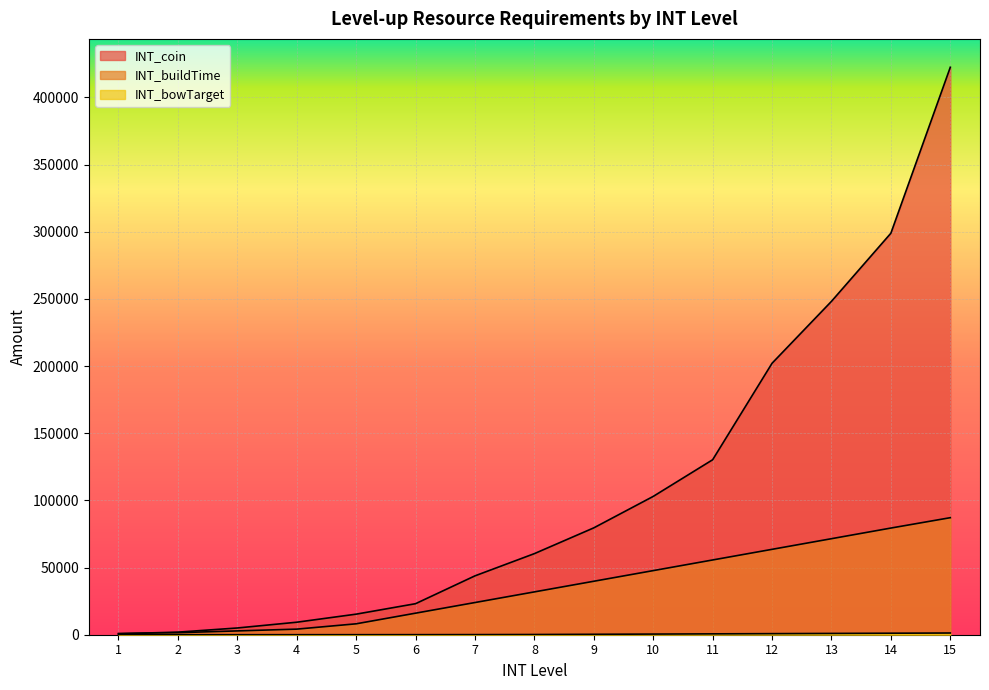

Reading left to right, extract all data points from this chart.

INT_coin: 1=727	2=1915	3=5016	4=9306	5=15313	6=23101	7=43824	8=60369	9=79552	10=102961	11=130241	12=202071	13=248161	14=298870	15=422401
INT_buildTime: 1=860	2=1520	3=2840	4=4161	5=8121	6=16041	7=23961	8=31881	9=39800	10=47721	11=55641	12=63561	13=71480	14=79400	15=87120
INT_bowTarget: 1=1	2=2	3=5	4=10	5=20	6=40	7=80	8=160	9=320	10=480	11=640	12=800	13=960	14=1120	15=1280